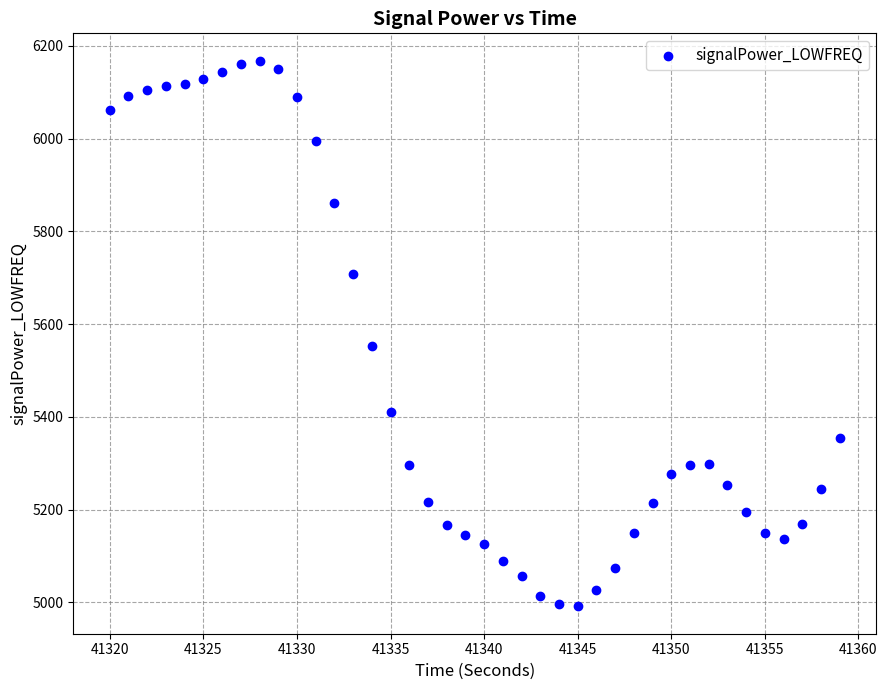

What is the range of X values (max minus min)?

39.0